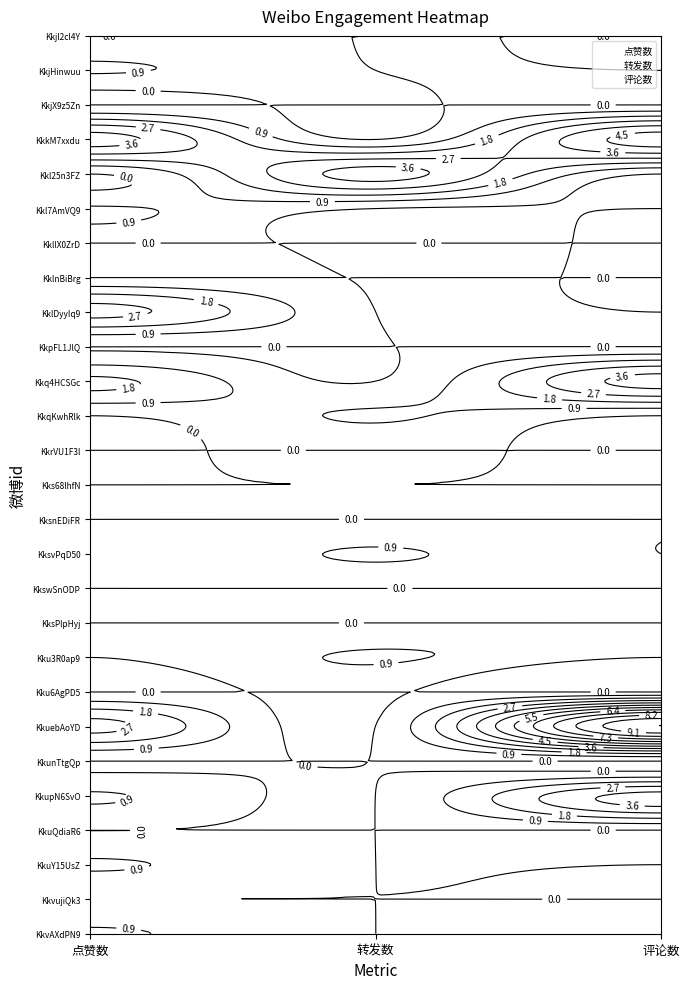

At how many categories does at least one series exceed 12?

14